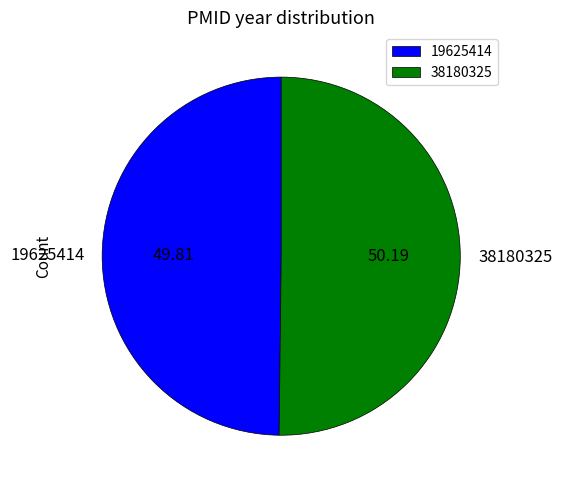

Approximately how many times larger is the value at 19625414 compared to 38180325?

1.0